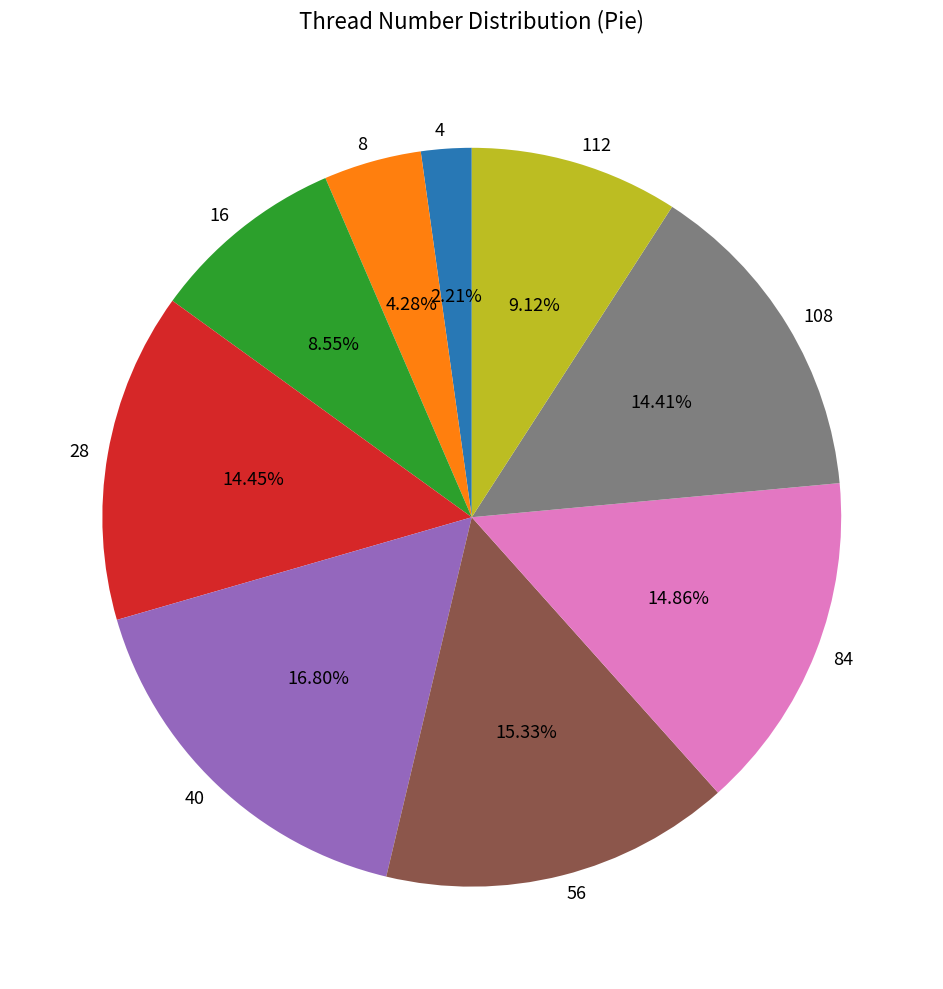

Is there any slice that represents more than half of the pie?

No